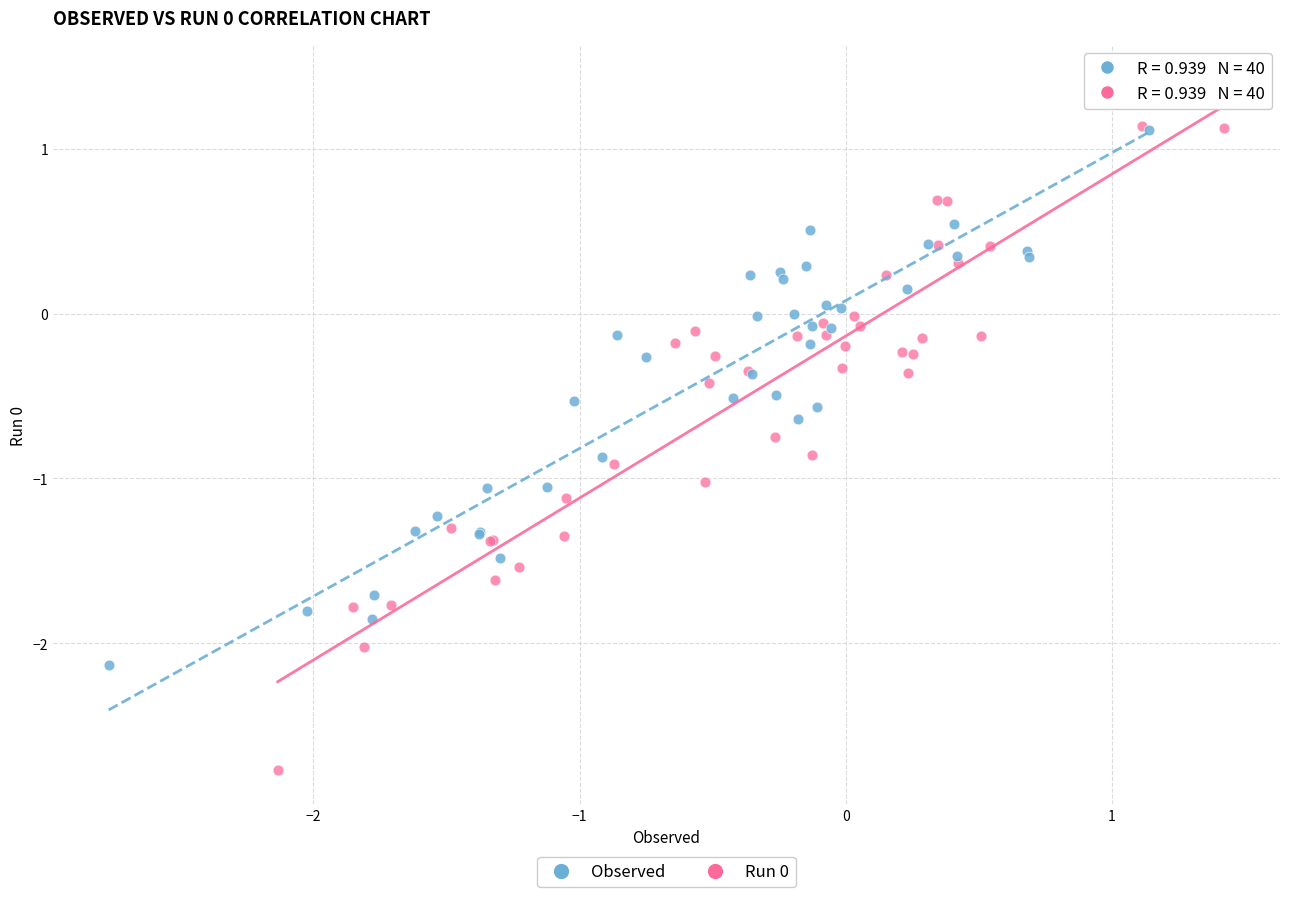

Which series contains the highest Y value?

Observed